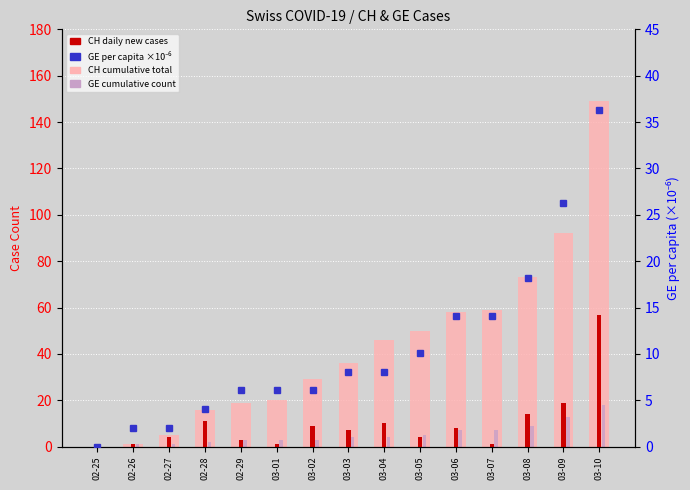

At which label does CH total first exceed 36?

03-04